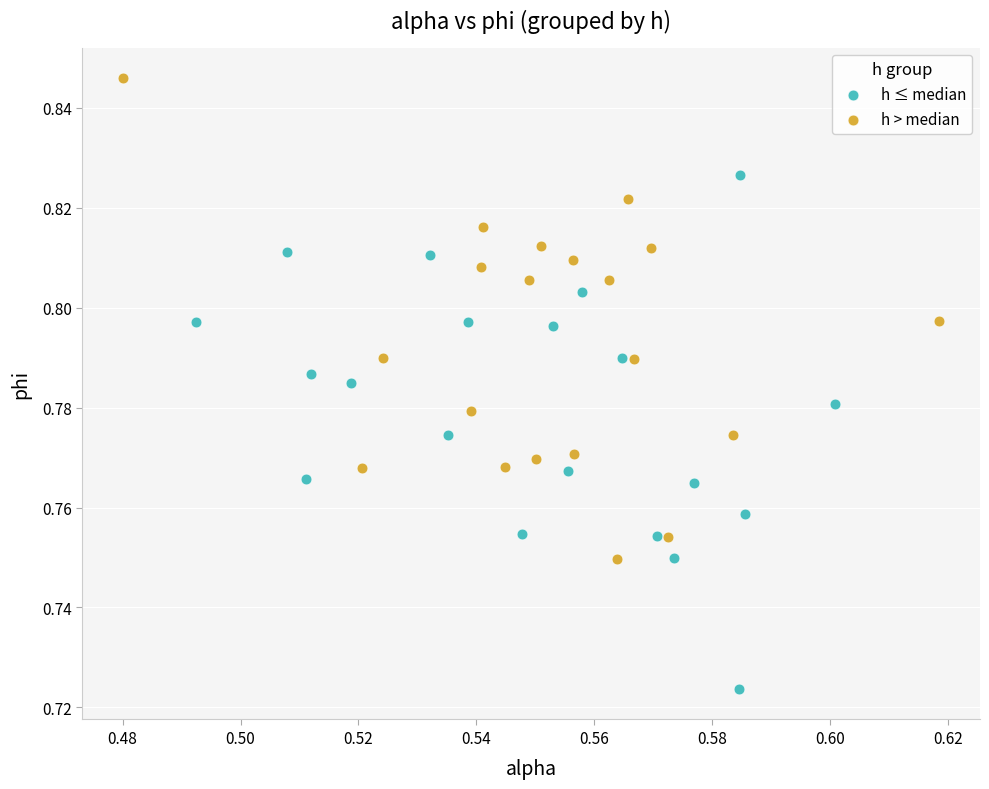

Which series has the largest Y range (max minus min)?

h ≤ median